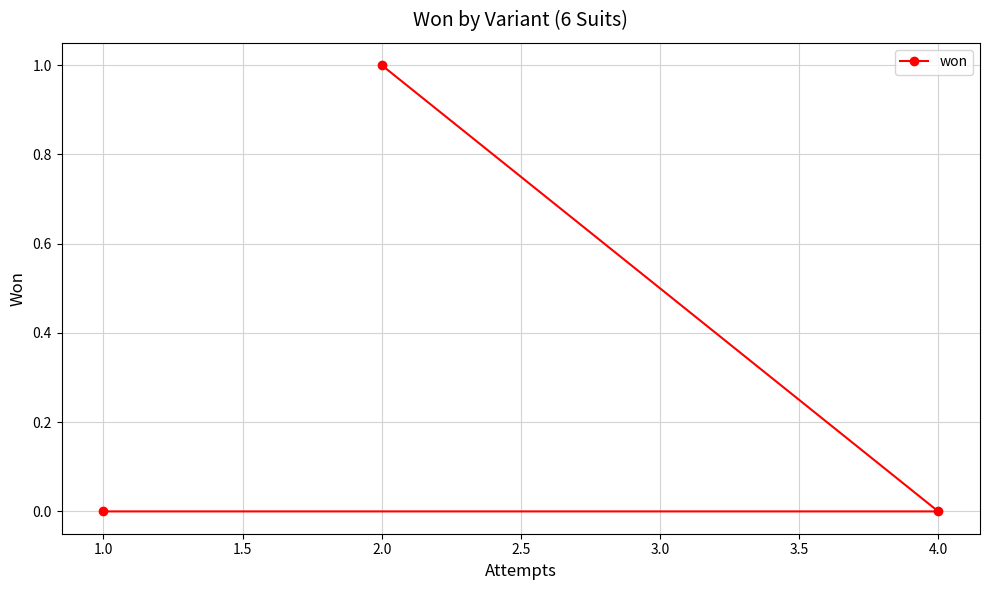

What is the label of the 3rd point from the left?

4.0